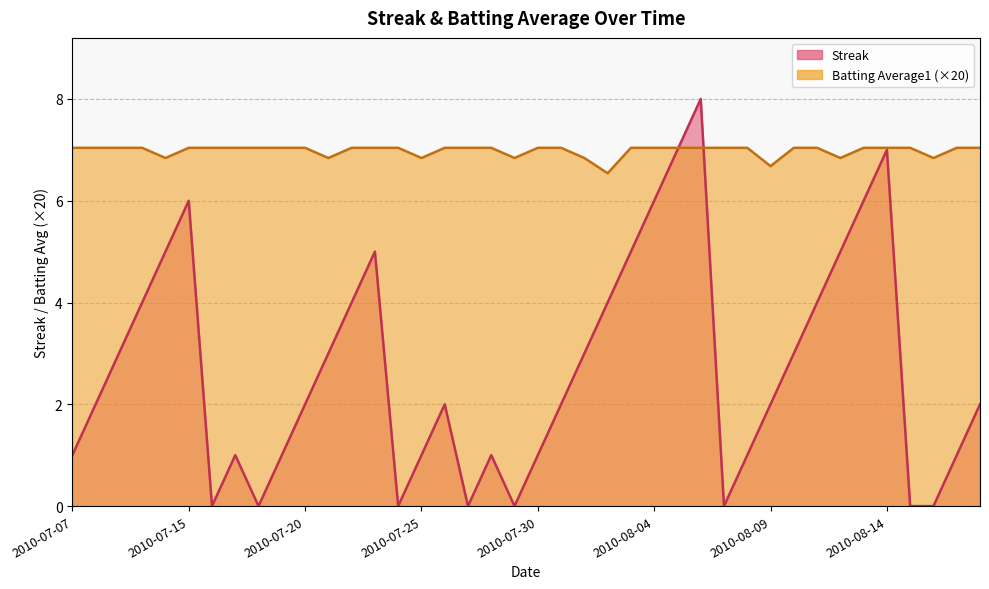

Which has a higher value, 2010-07-26 or 2010-08-08?

2010-07-26